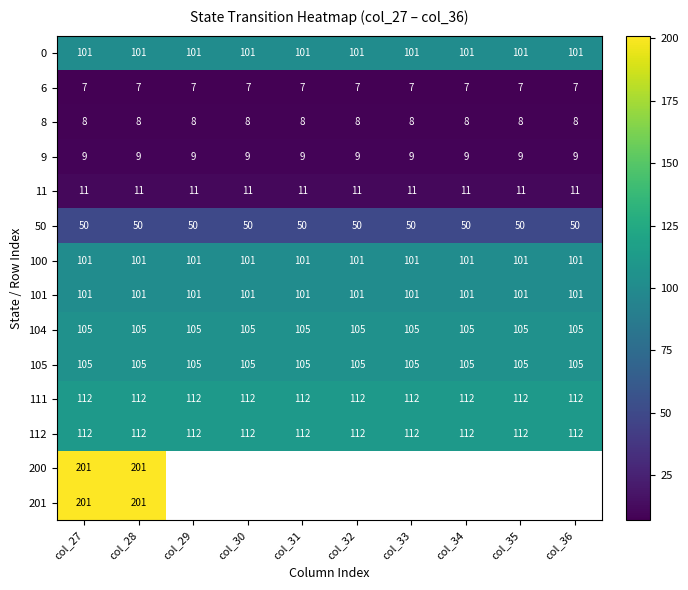

Count the number of data series in this chart.

14